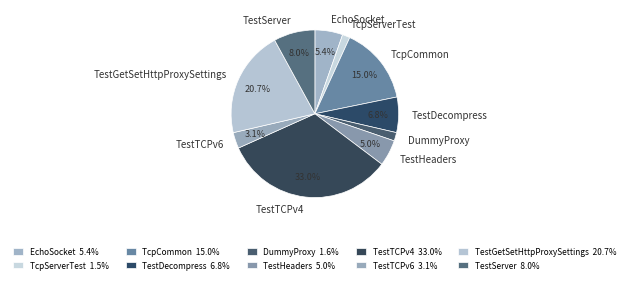

Count the number of slices in the pie.

10